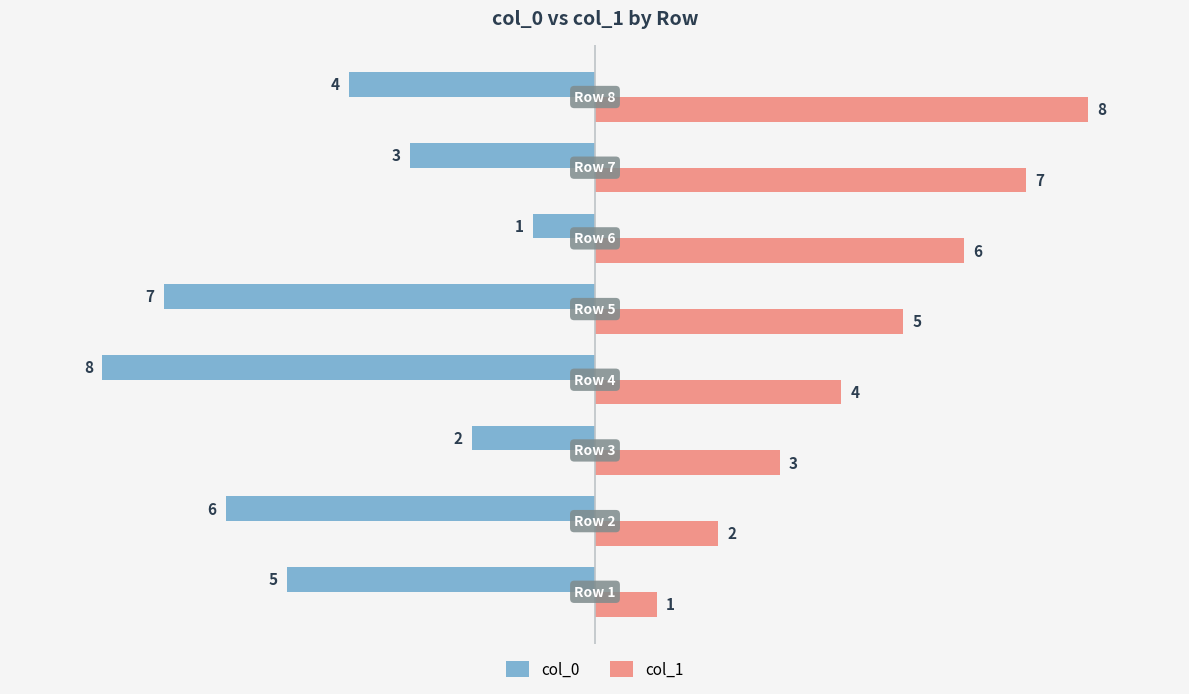

What is the difference between the second highest and minimum values in the col_0 series?

6